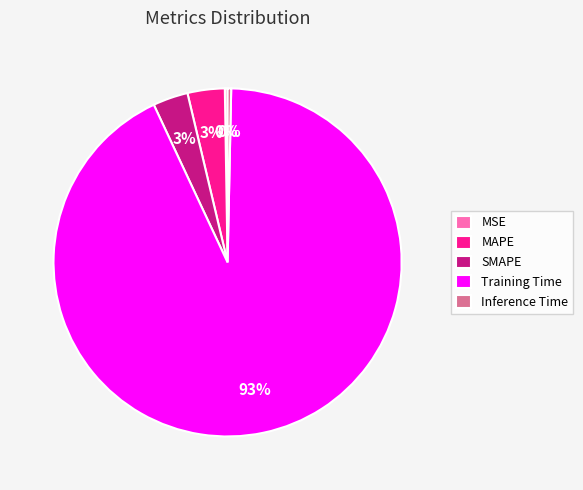

Is the sum of Training Time and MAPE greater than half?

Yes